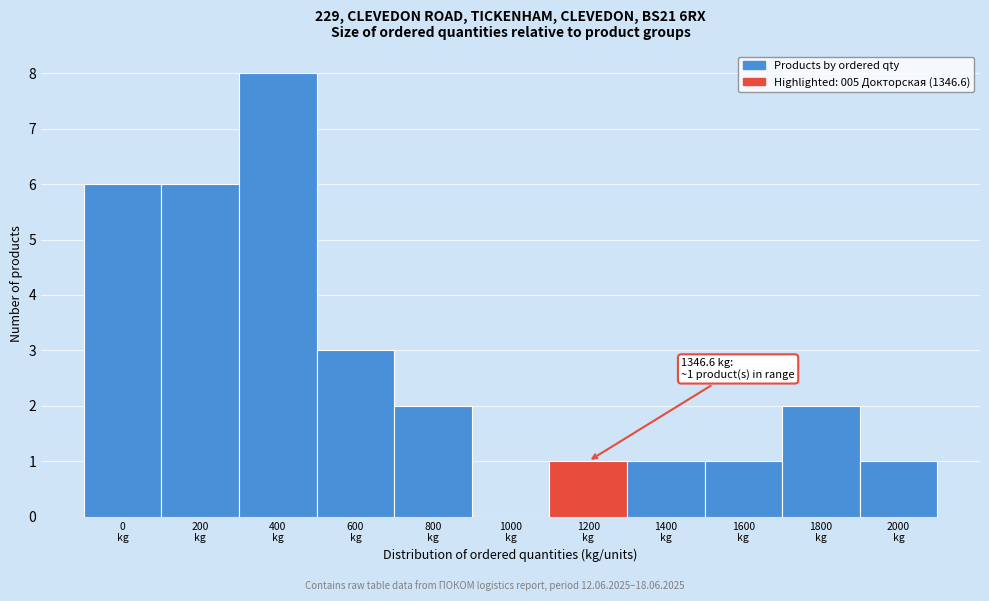

What is the greatest value displayed?

8